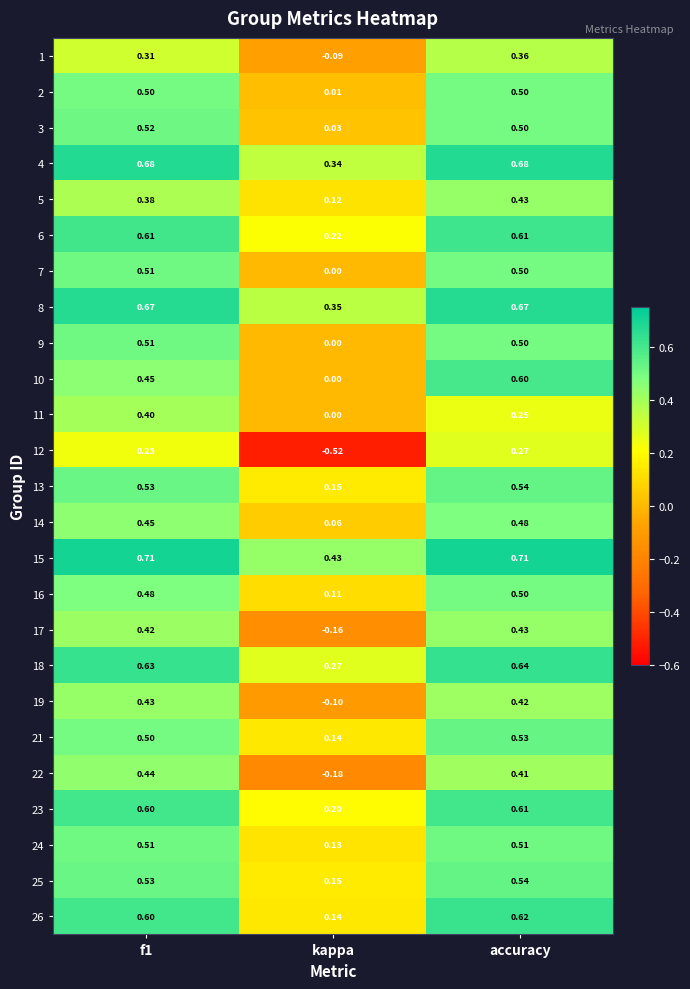

Count the number of data series in this chart.

25